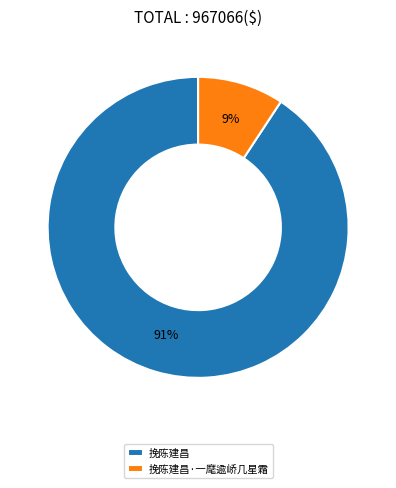

Is it true that 挽陈建昌 is 91% of the pie?

True